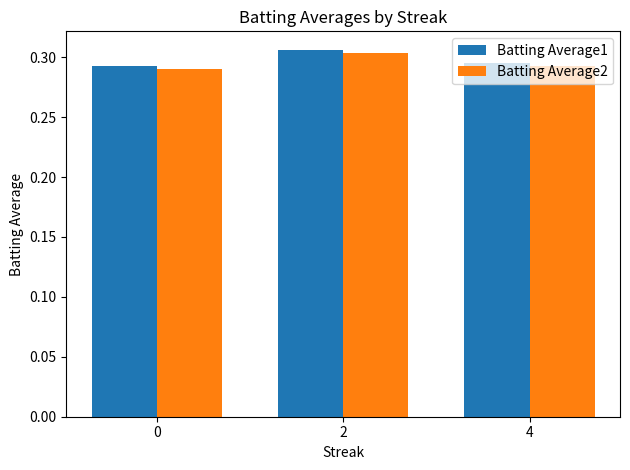

The Batting Average2 series shows 0.1 at 0. True or false?

False